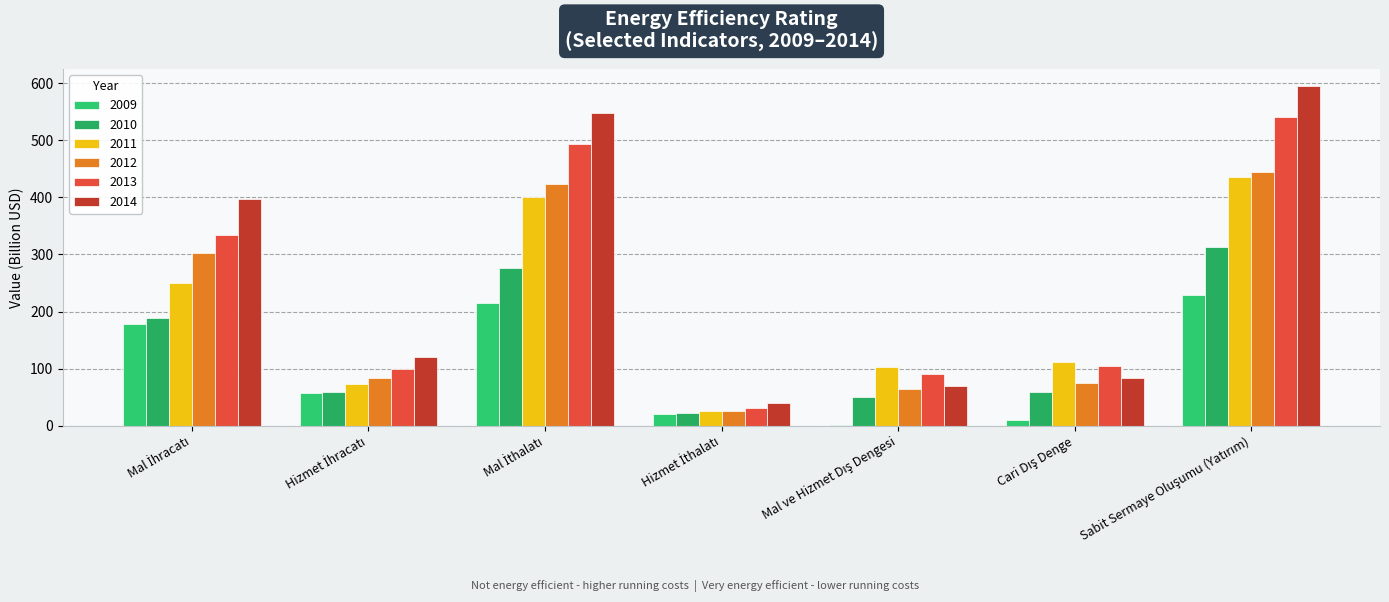

What is the smallest value displayed?

0.5